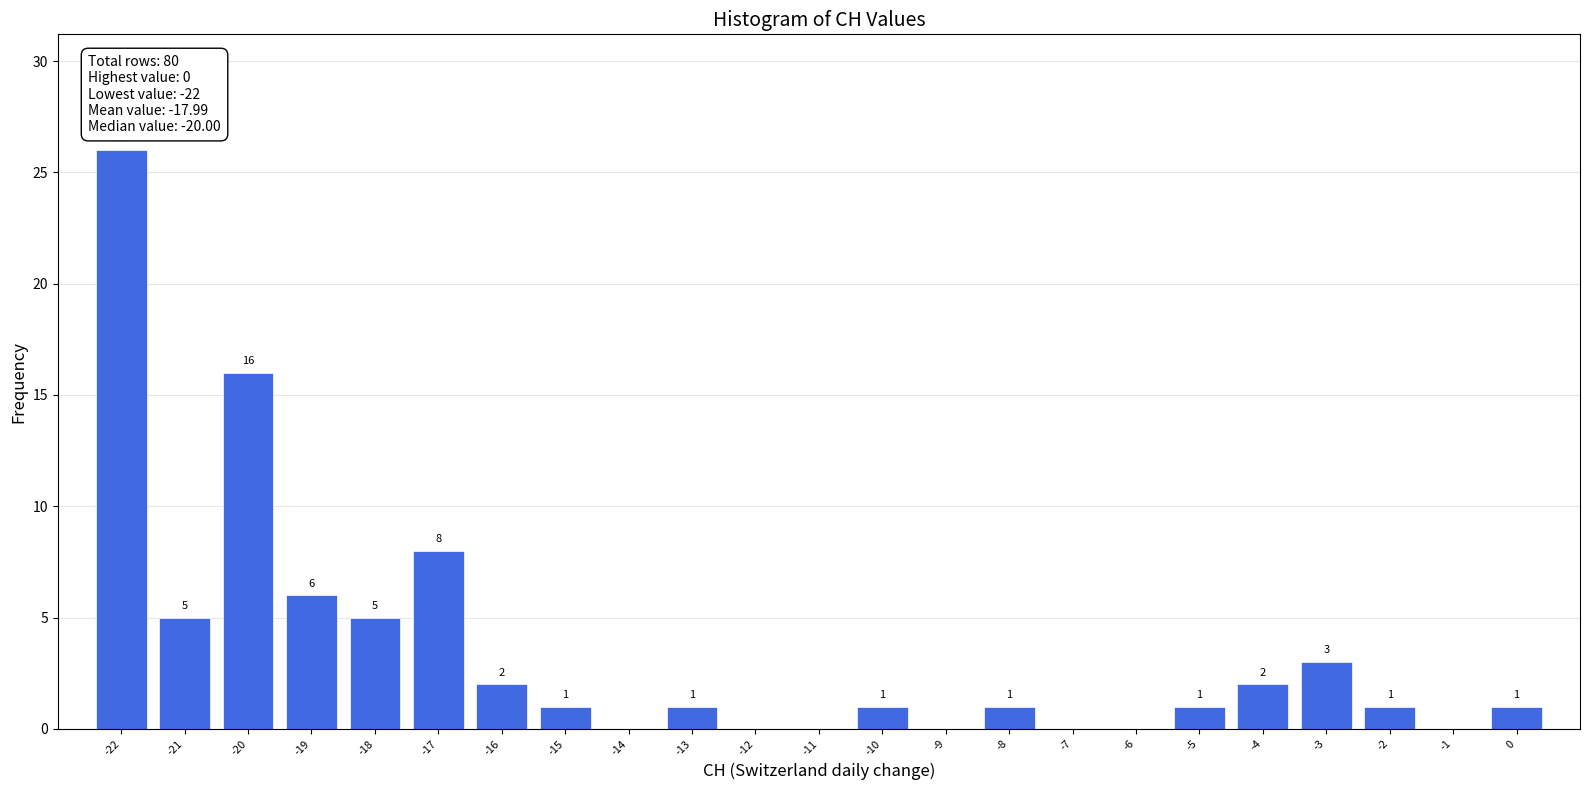

Which range on the x-axis has the tallest bar?

-22.5 to -21.5